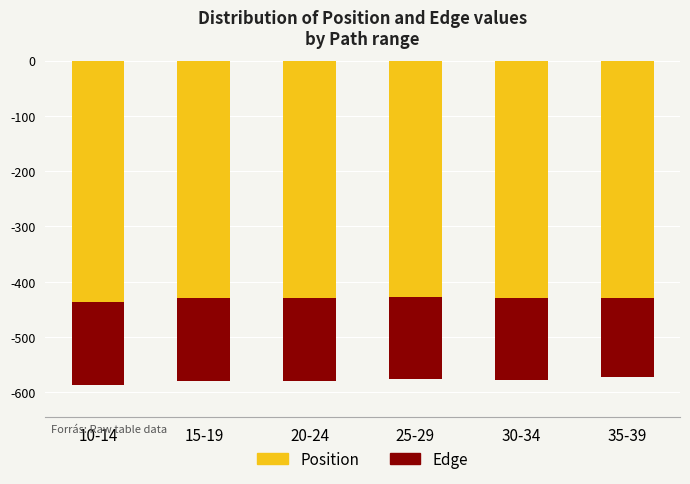

The value of Edge at 25-29 is -228. True or false?

False